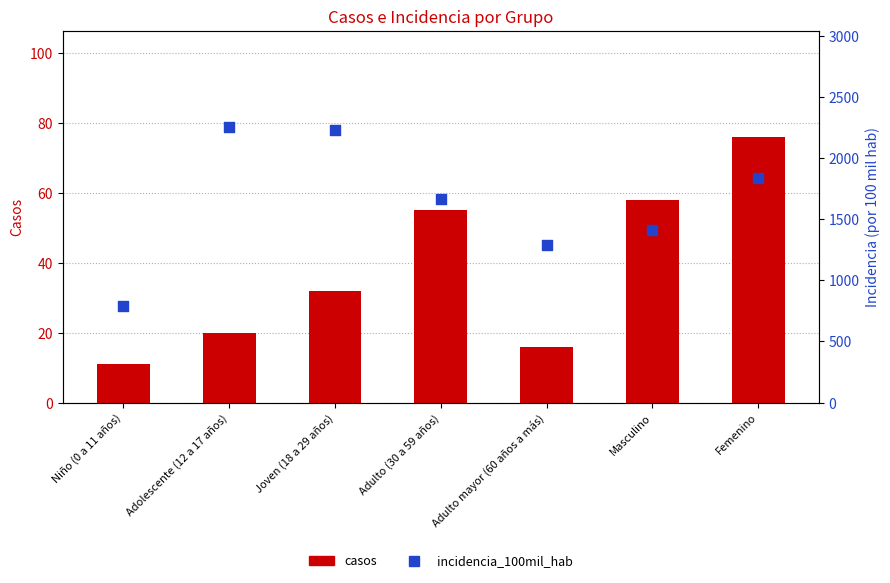

Is the value of incidencia_100mil_hab at Masculino greater than the value of casos at Joven (18 a 29 años)?

Yes